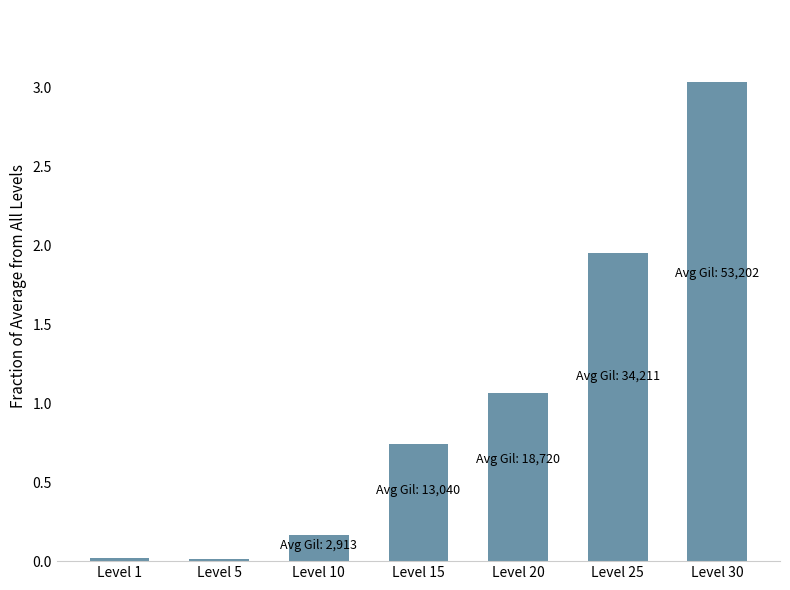

Between Level 20 and Level 15, which is larger?

Level 20